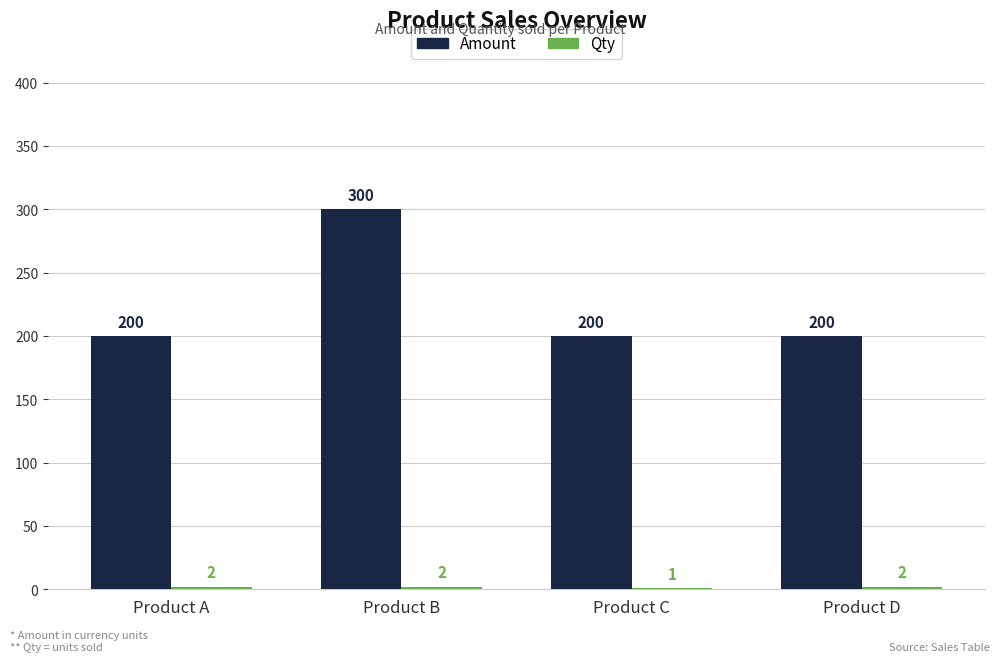

What is the greatest value displayed?

300